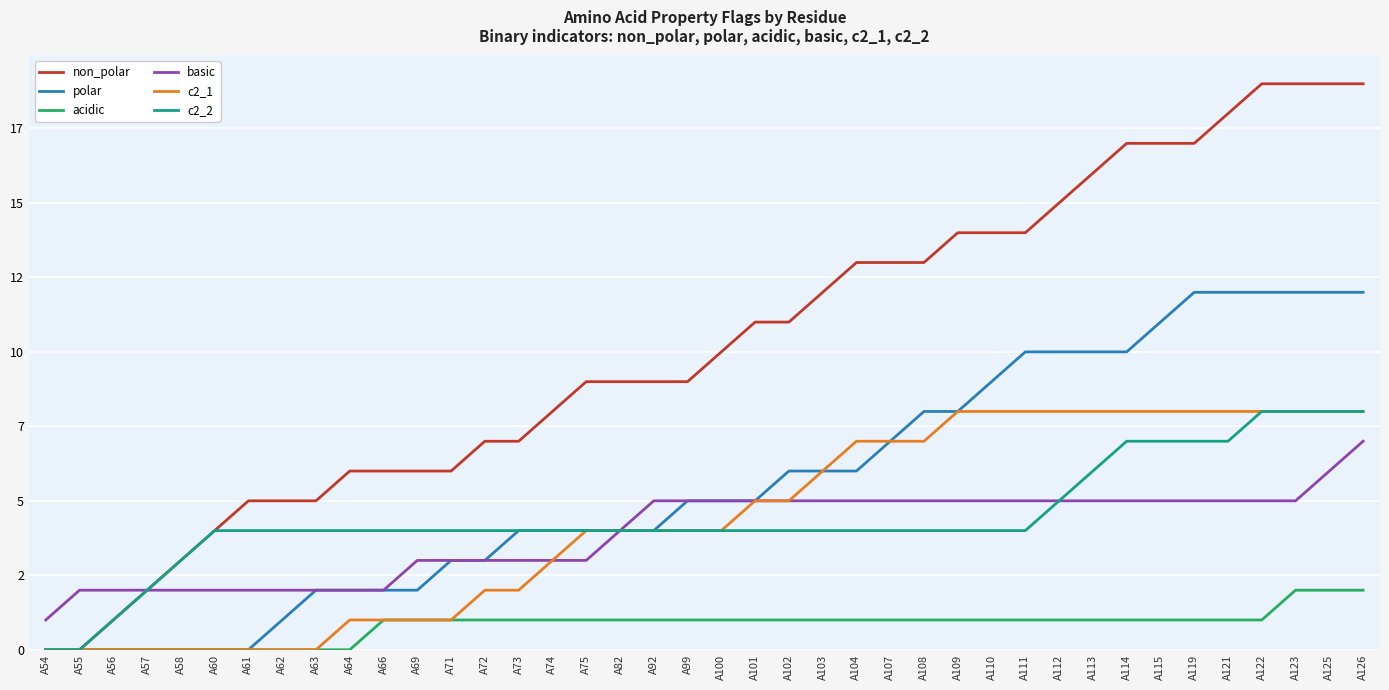

What is the difference between the maximum and minimum values in the c2_1 series?

8